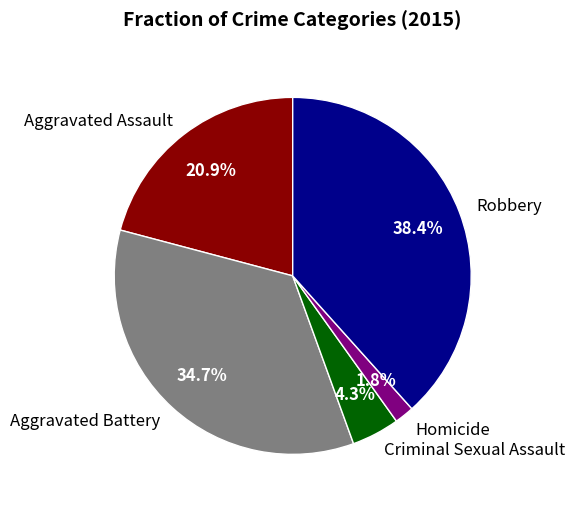

True or false: Aggravated Assault accounts for 21% of the total.

True